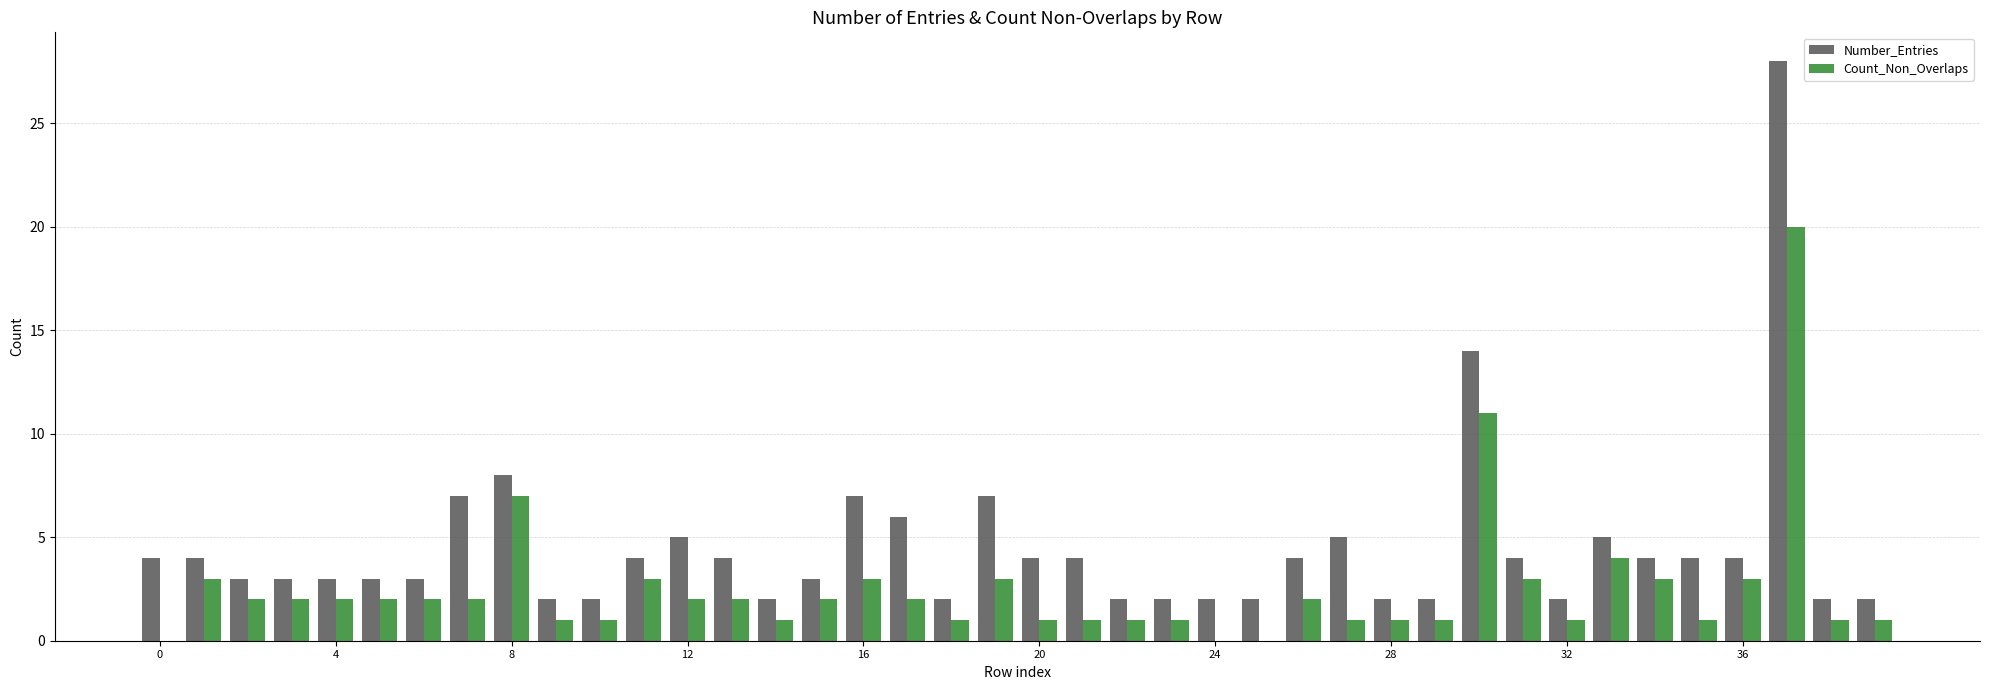

What is the highest value of the Number_Entries series?

28